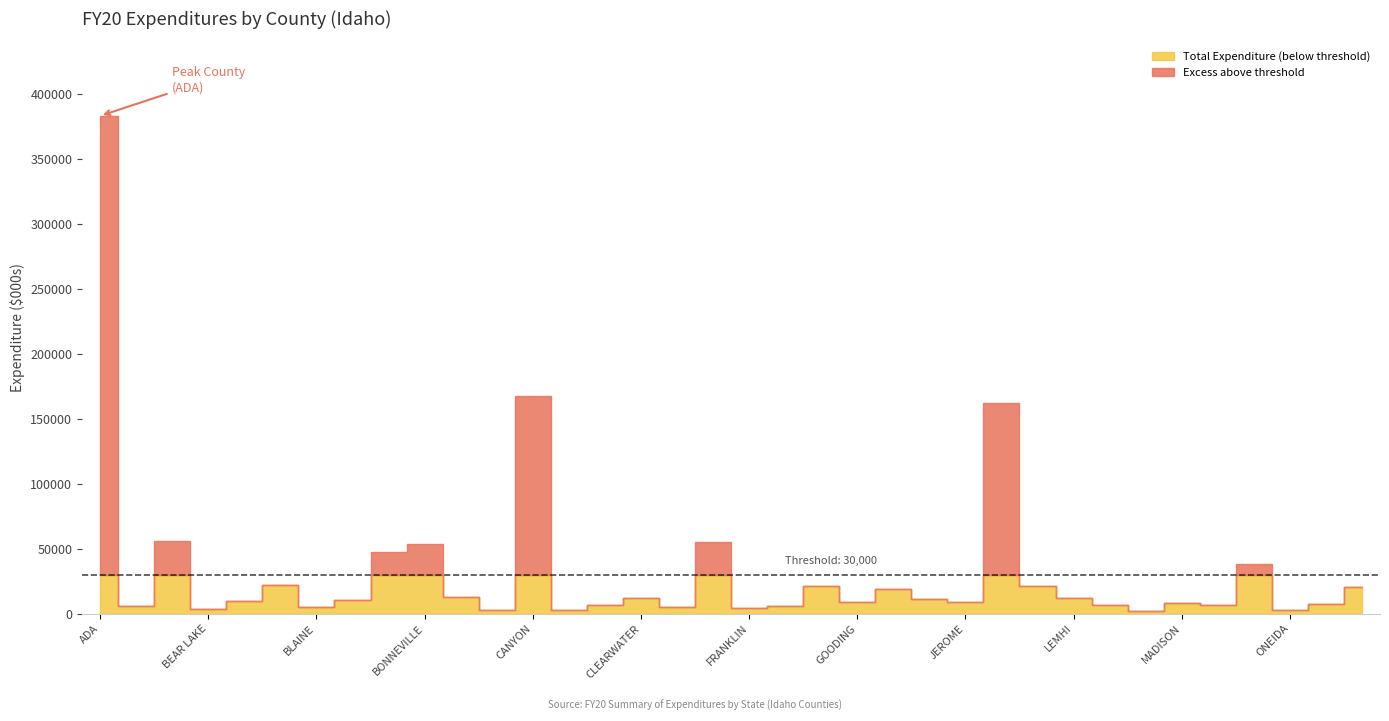

What position from the right is CLEARWATER?

21